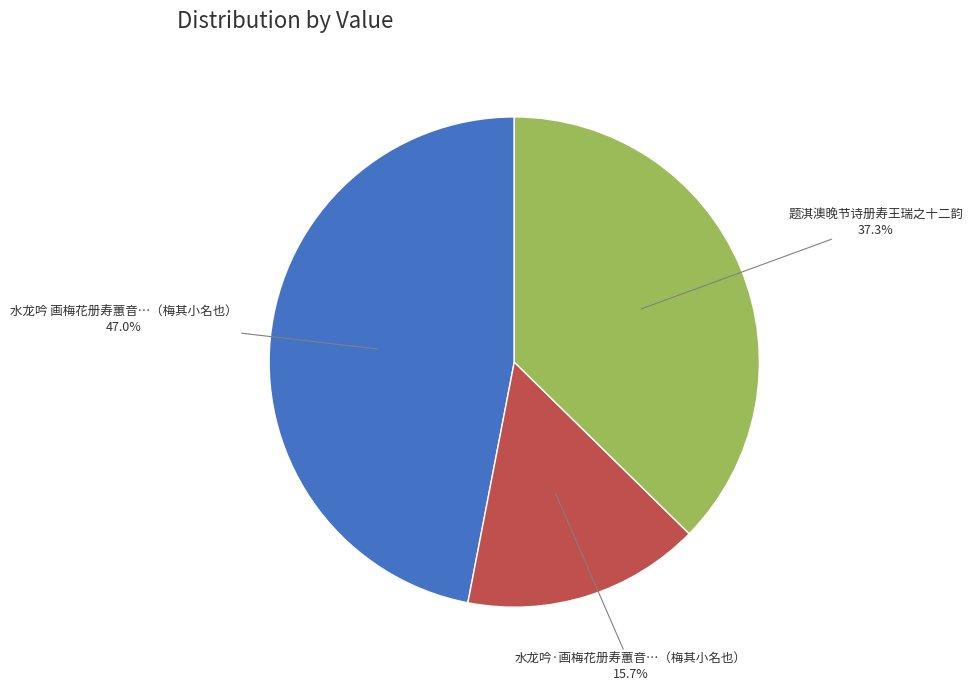

Is there a majority slice in this chart?

No